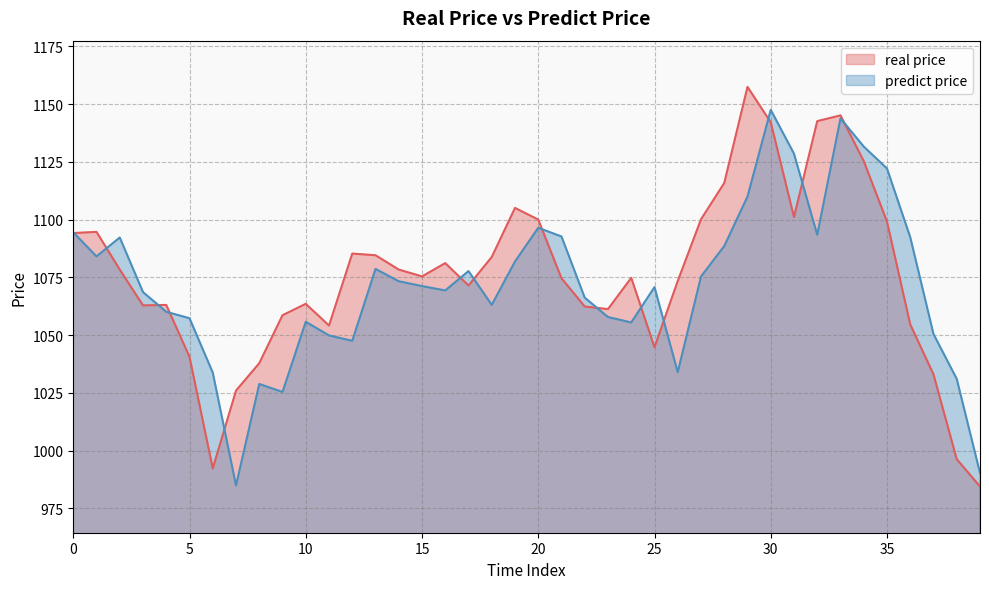

Between 36 and 39, which series saw the biggest shift?

predict price